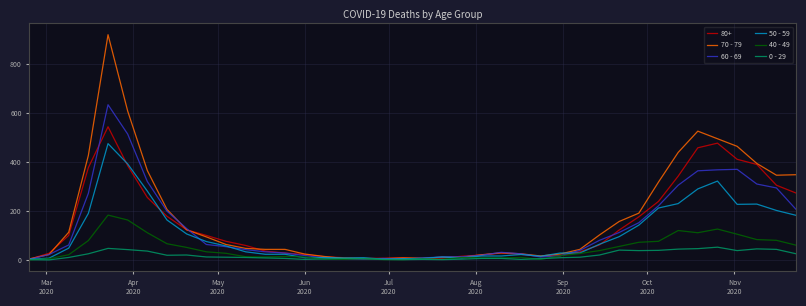

What is the greatest value displayed?

920